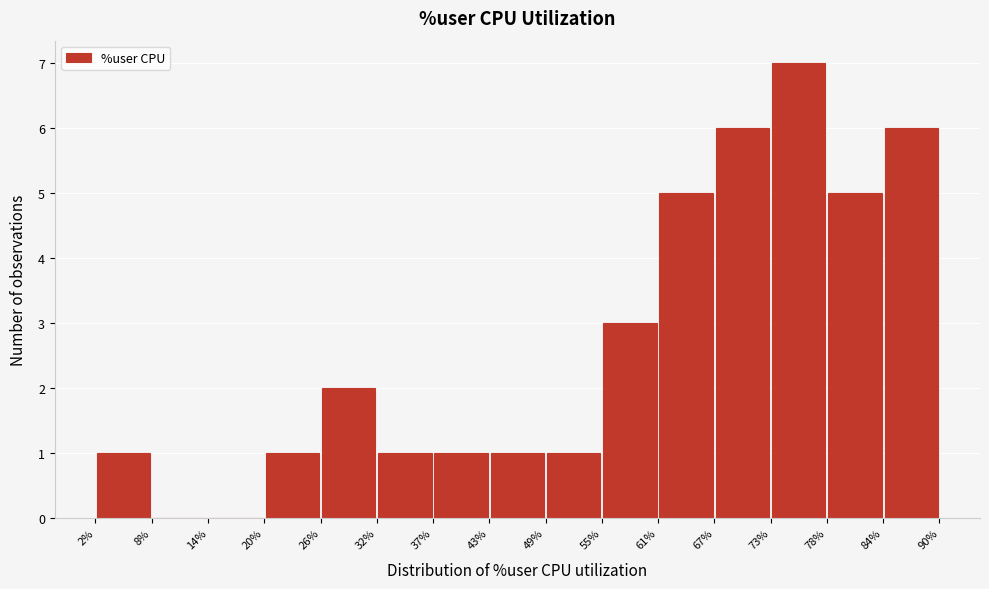

Reading left to right, list every bar in this chart as the range it spans on the x-axis followed by its height. The values are not printed on the chart, so give them approximately, as read against the axis.

2% to 8%: 1
8% to 14%: 0
14% to 20%: 0
20% to 26%: 1
26% to 32%: 2
32% to 37%: 1
37% to 43%: 1
43% to 49%: 1
49% to 55%: 1
55% to 61%: 3
61% to 67%: 5
67% to 73%: 6
73% to 78%: 7
78% to 84%: 5
84% to 90%: 6